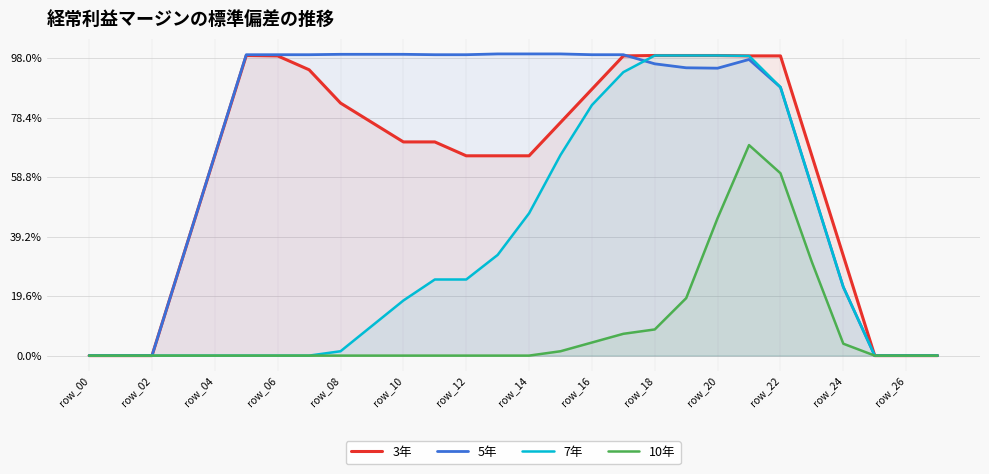

Which series has the widest spread of values?

5年